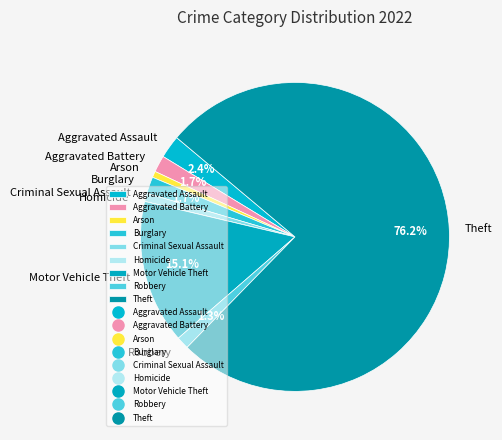

To the nearest percent, what is the combined percentage of Aggravated Assault and Robbery?

4%